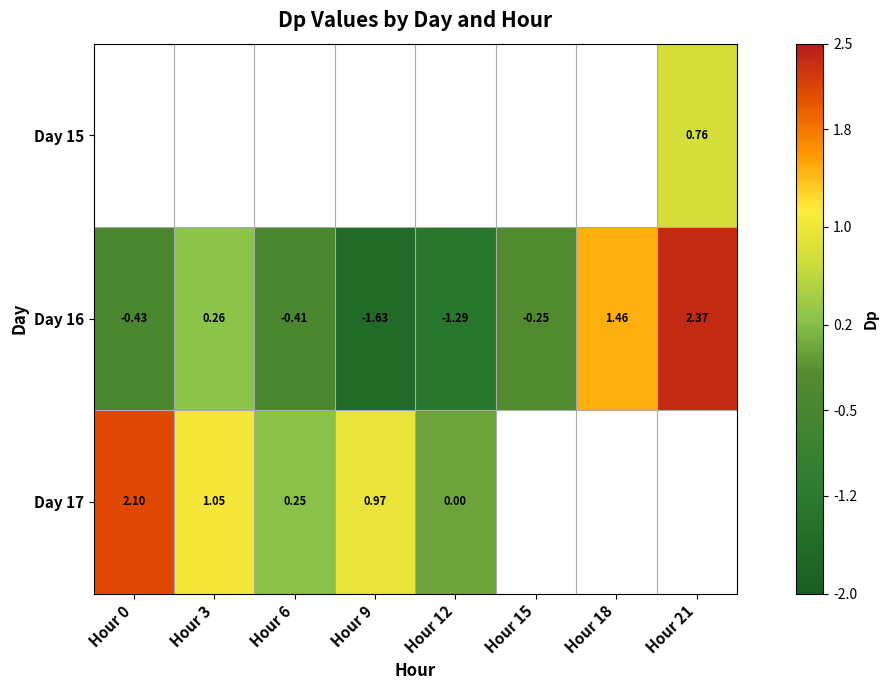

What is the maximum value shown in the chart?

2.4